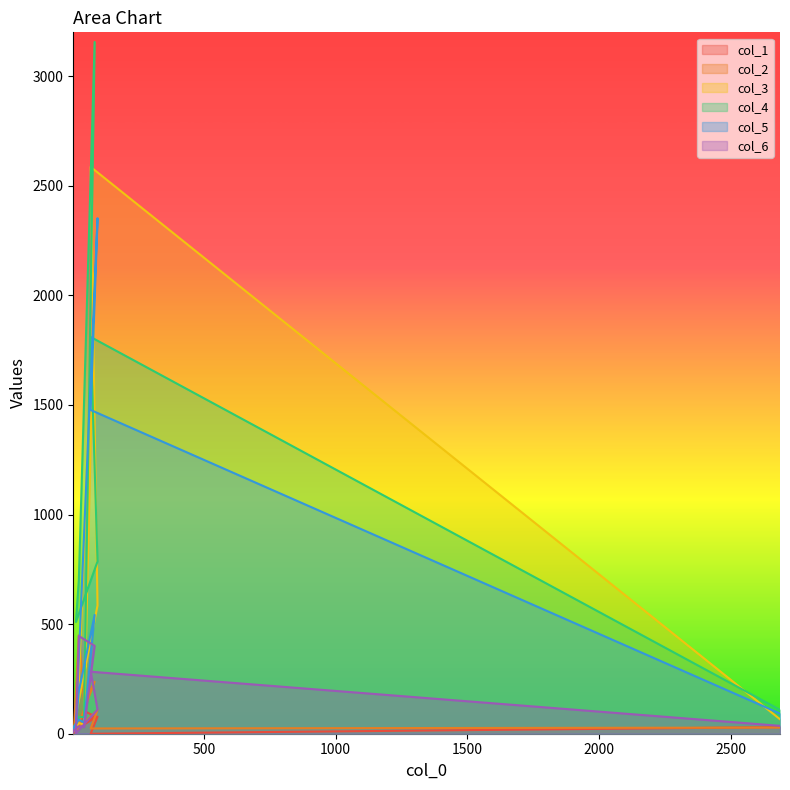

At which label does col_3 first exceed 85?

85